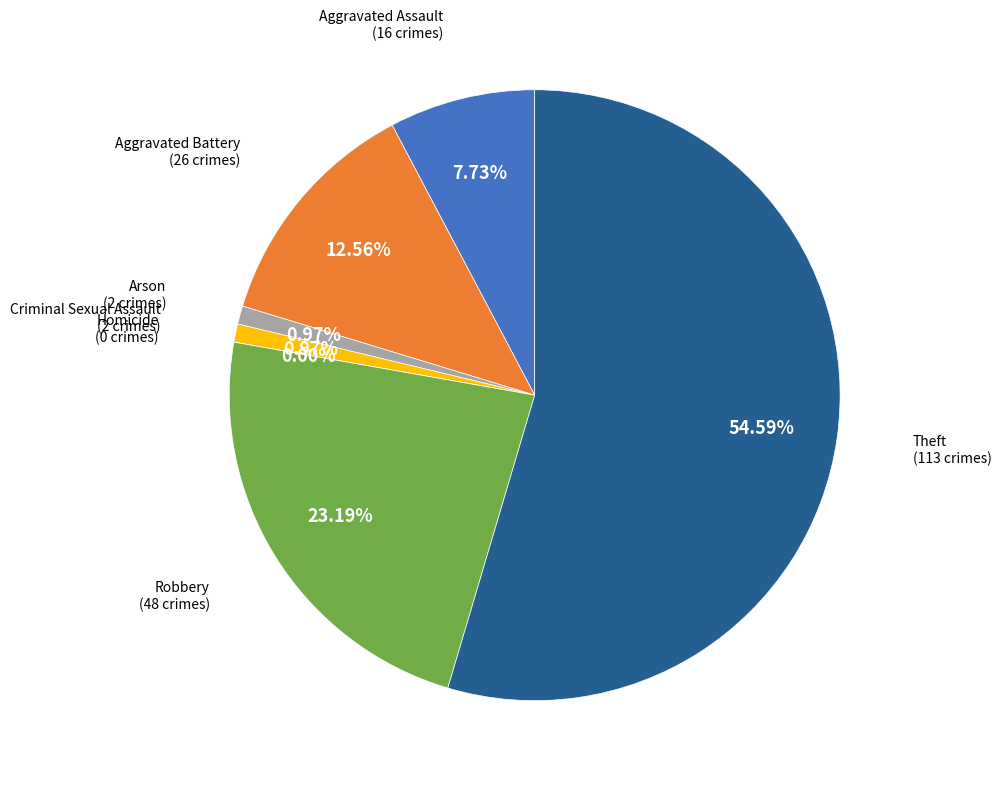

Which category has the smallest portion of the pie?

Homicide